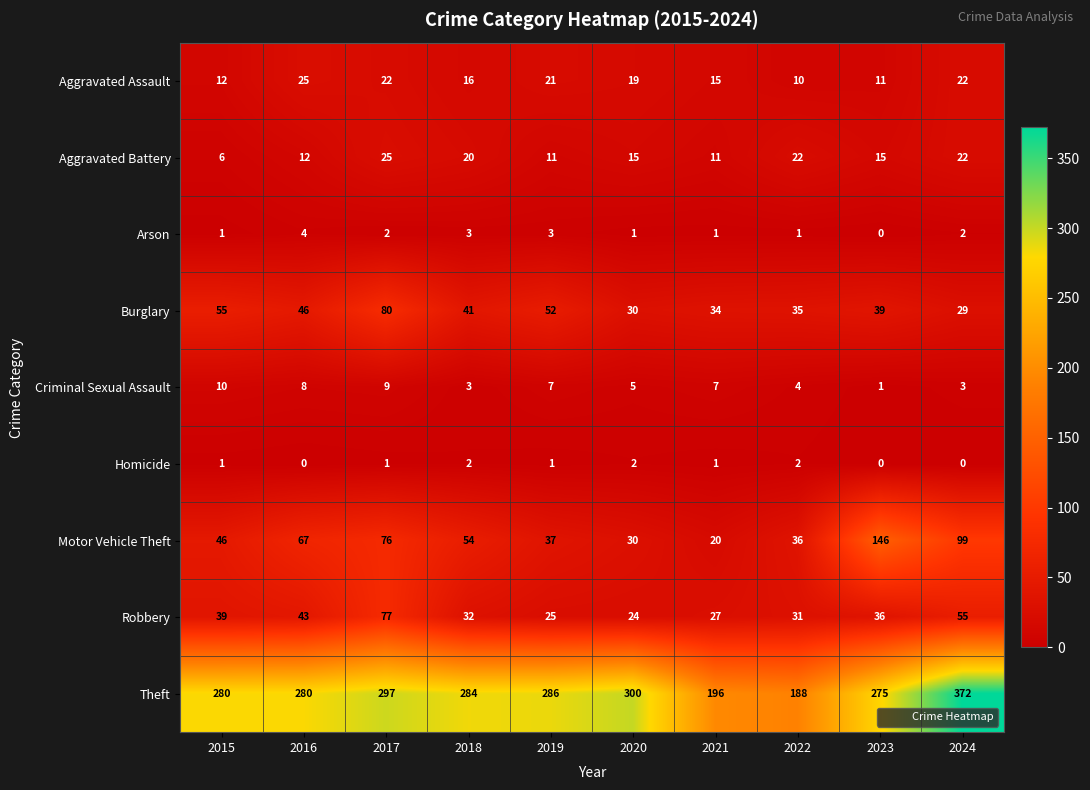

True or false: Arson has a value of 2 at 2016.

False